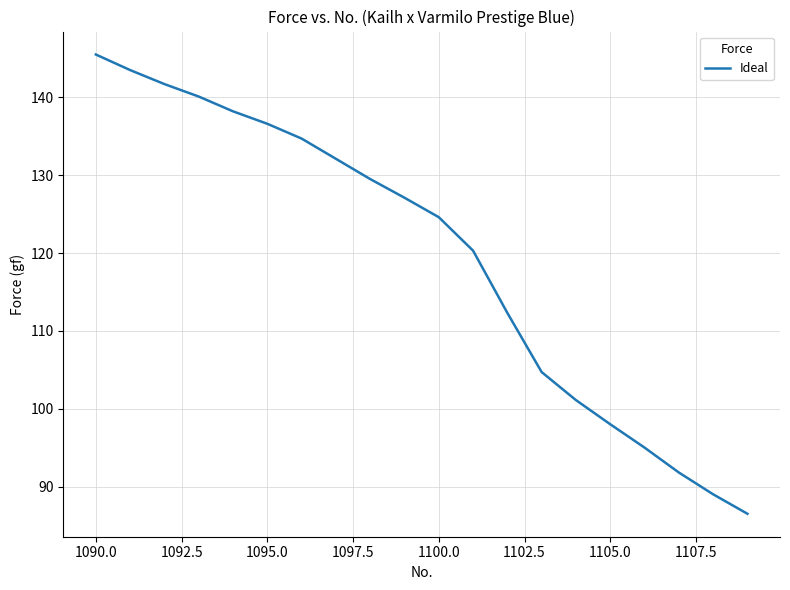

Reading left to right, transcribe all the data shown in this chart.

145.5	143.5	141.7	140.1	138.2	136.6	134.7	132.1	129.5	127.1	124.6	120.3	112.3	104.7	101.1	98.0	95.0	91.8	89.0	86.5